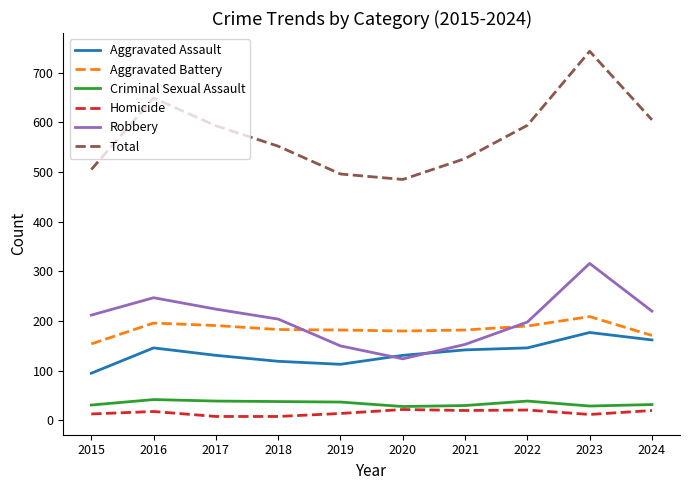

What value does the Criminal Sexual Assault series have at 2021?

30